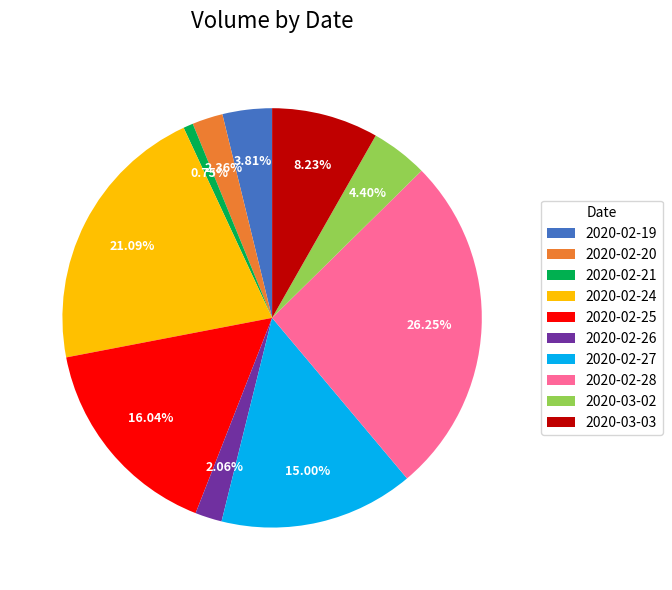

Do 2020-03-03 and 2020-02-27 together represent more than half of the pie?

No